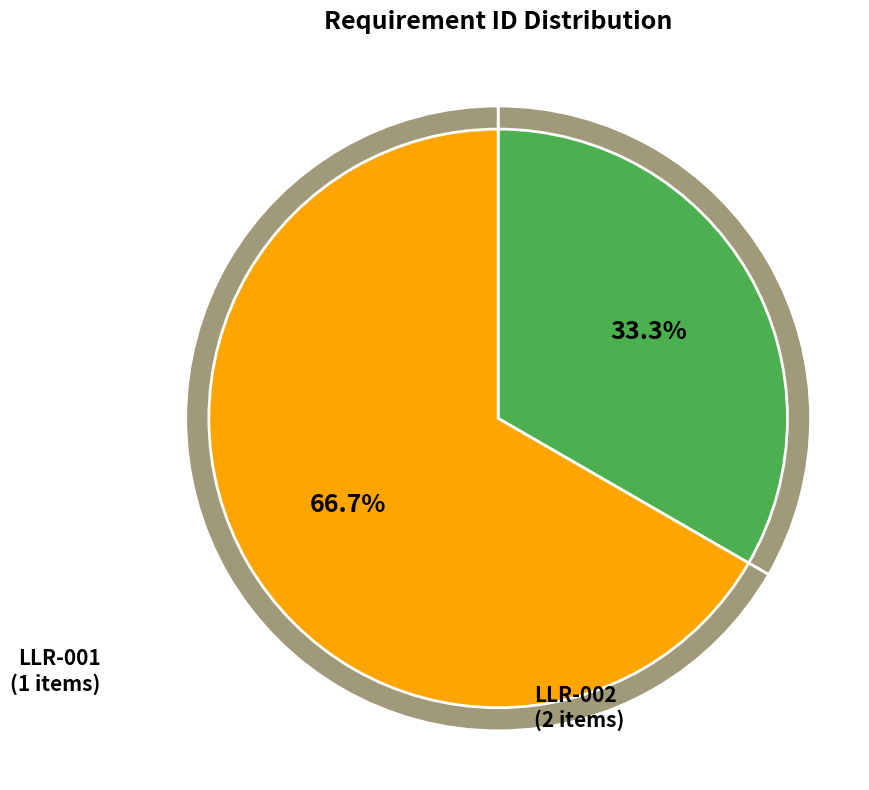

Is there any slice that represents more than half of the pie?

Yes